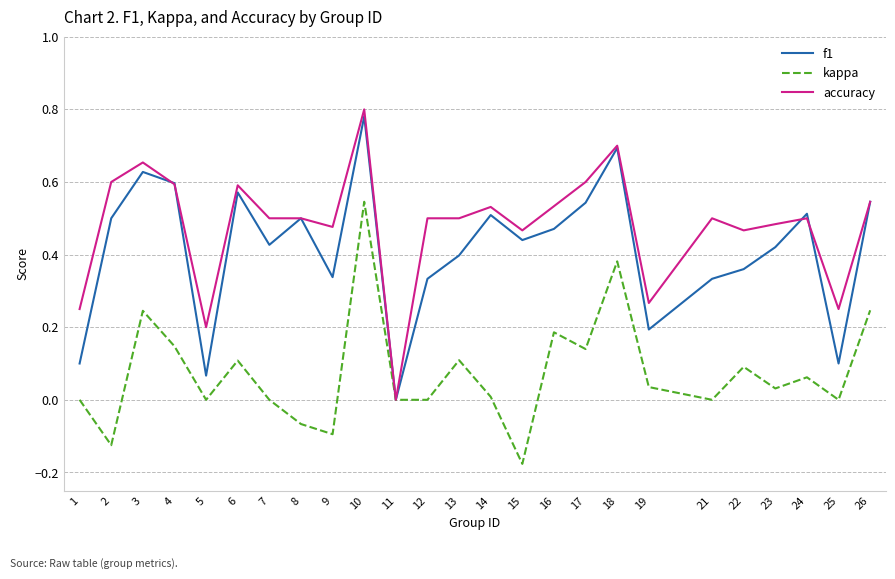

Which series has the largest range (max minus min)?

accuracy